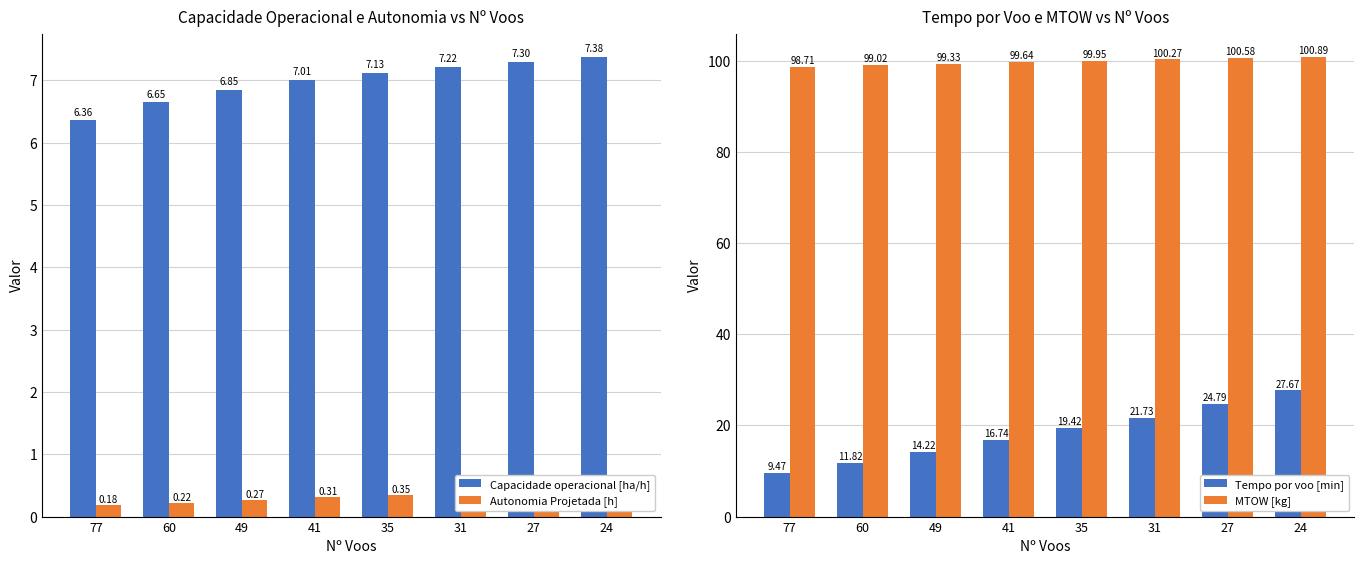

Rank the categories by Tempo por voo [min] value from lowest to highest.

77, 60, 49, 41, 35, 31, 27, 24